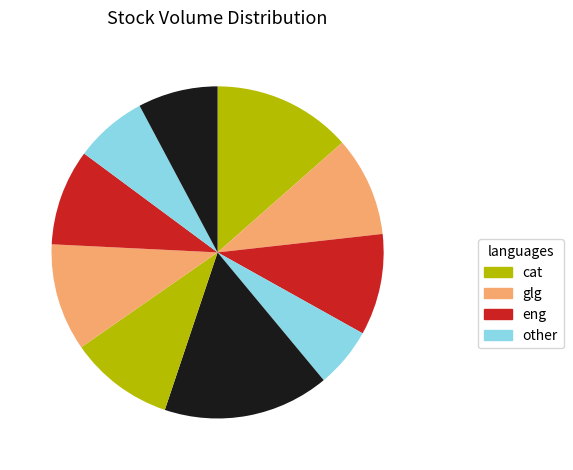

Count the number of slices in the pie.

10